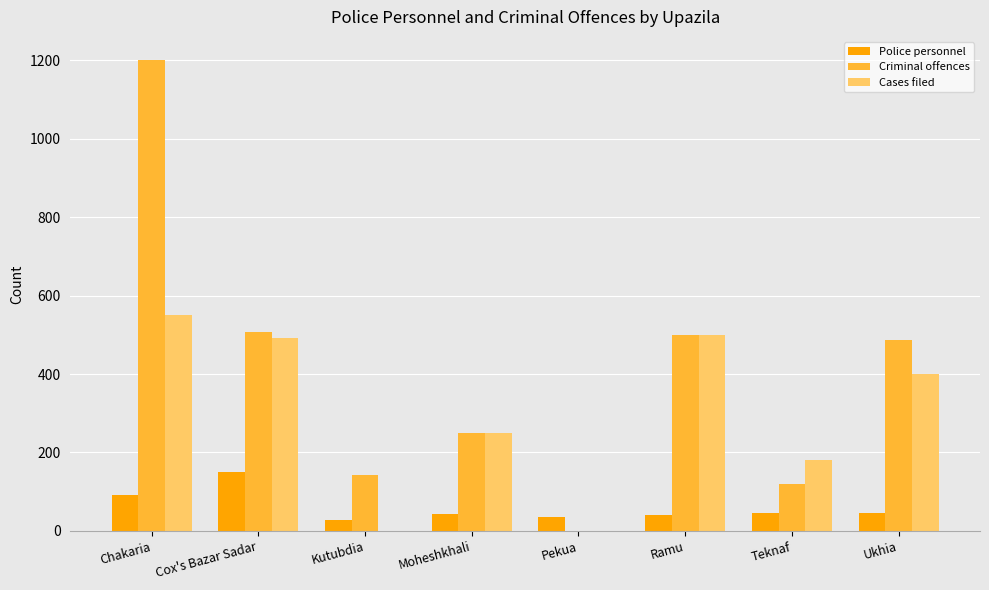

What is the sum of all Police personnel values?

479